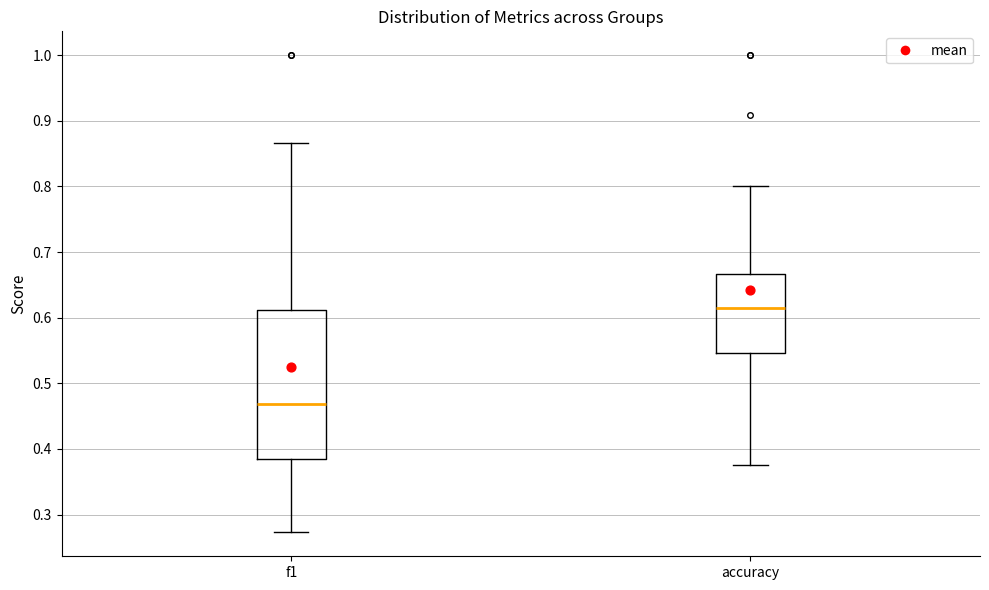

Reading left to right, read every box against the y-axis: the position of its median line, the range the box covers, and the ends of its whiskers. The values are not printed on the chart, so give them approximately, as read against the axis.

f1: median 0.47, box 0.39 to 0.61, whiskers 0.27 to 0.87
accuracy: median 0.62, box 0.55 to 0.67, whiskers 0.38 to 0.80